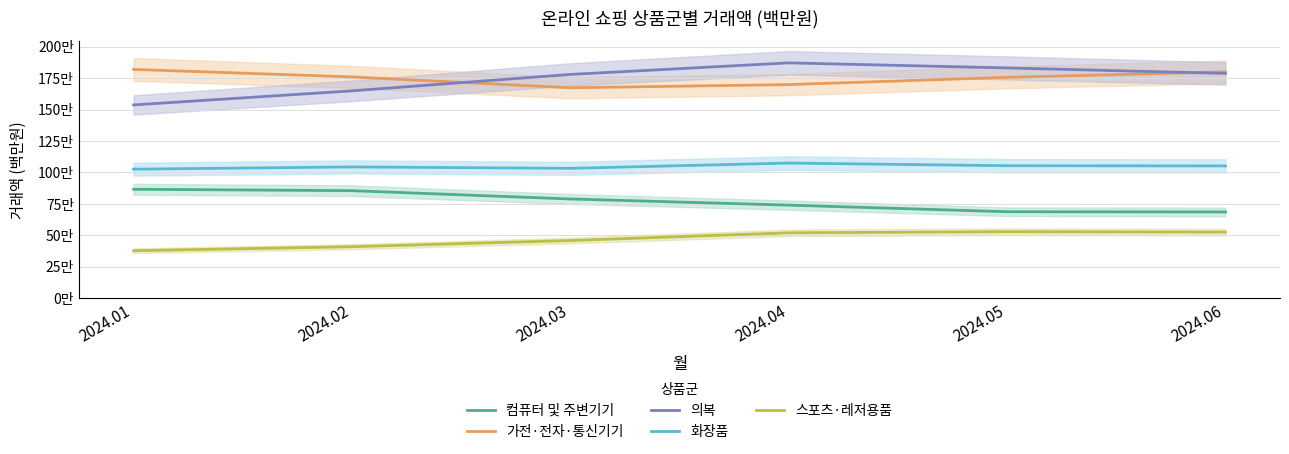

Between 2024.01 and 2024.03, which is larger?

2024.01